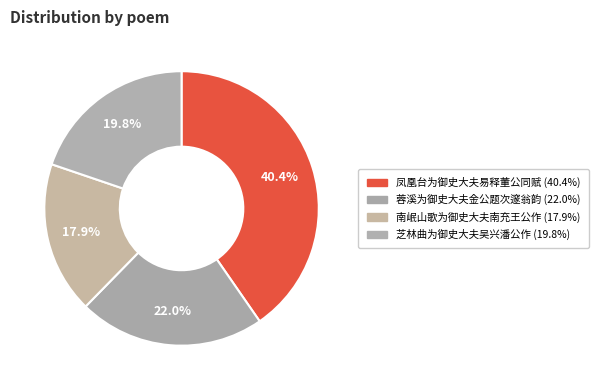

To the nearest percent, what portion does 南岷山歌为御史大夫南充王公作 represent?

18%